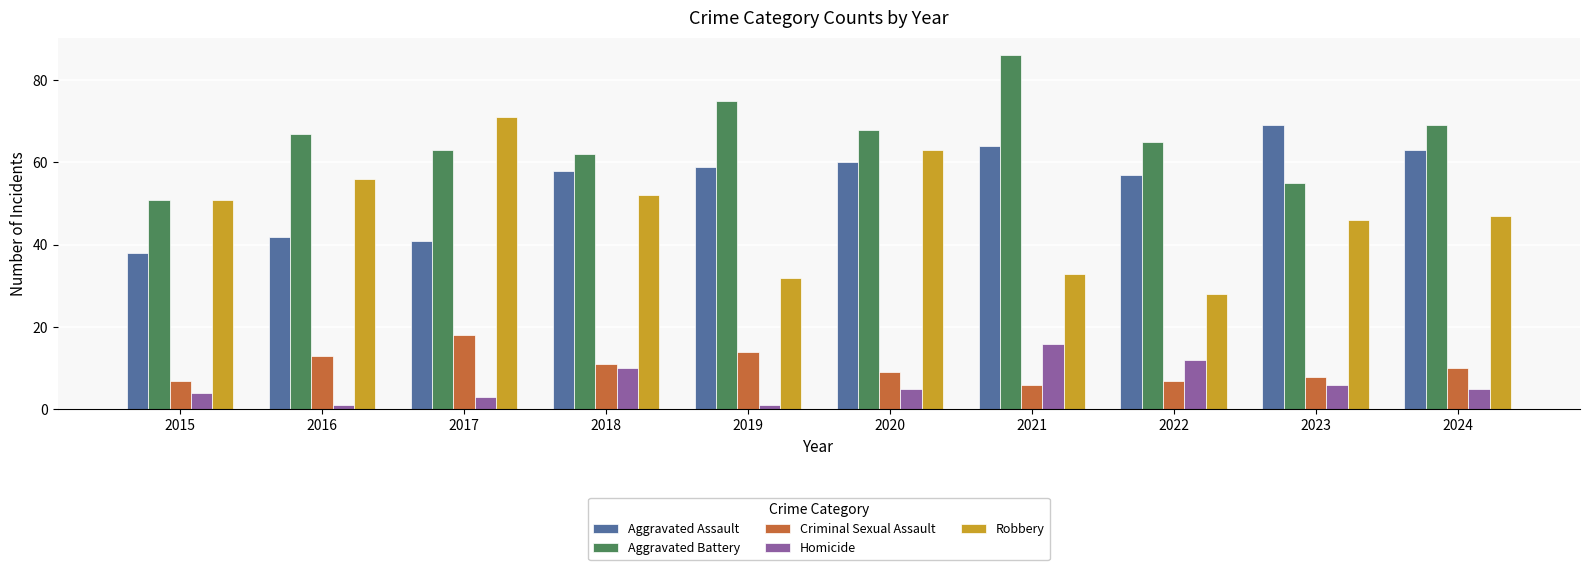

What is the difference between the Aggravated Assault values at 2024 and 2019?

4